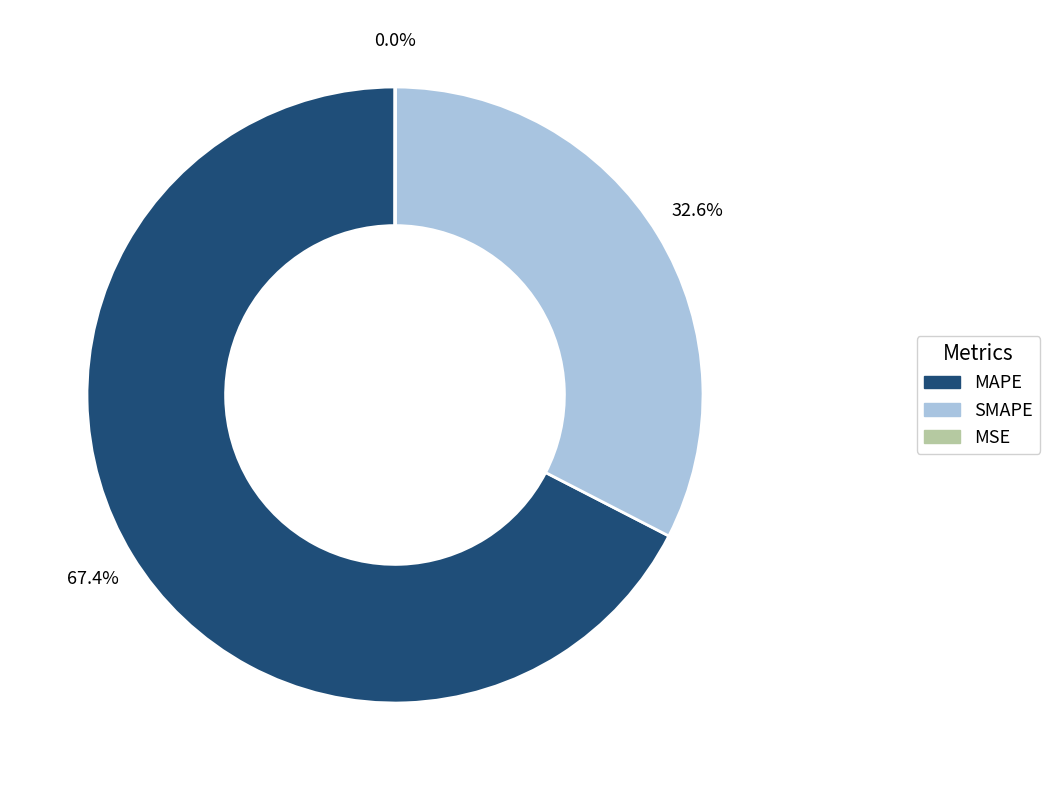

Does any single category account for the majority?

Yes